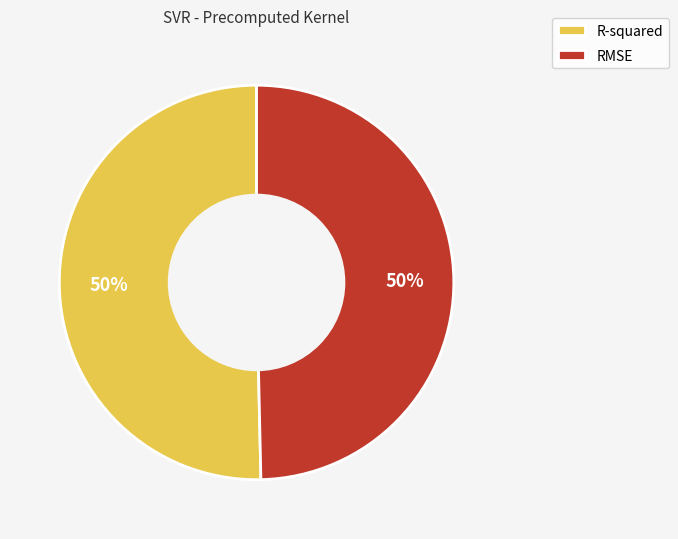

Combined, do RMSE and R-squared account for over 50%?

Yes